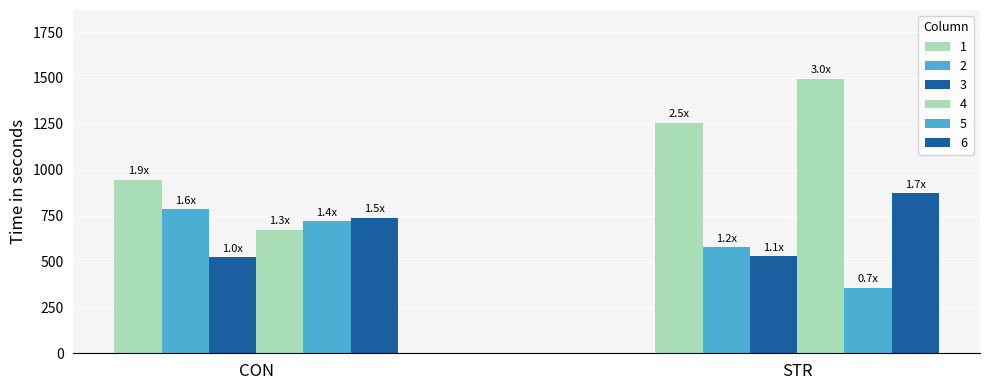

Are the bars horizontal?

No